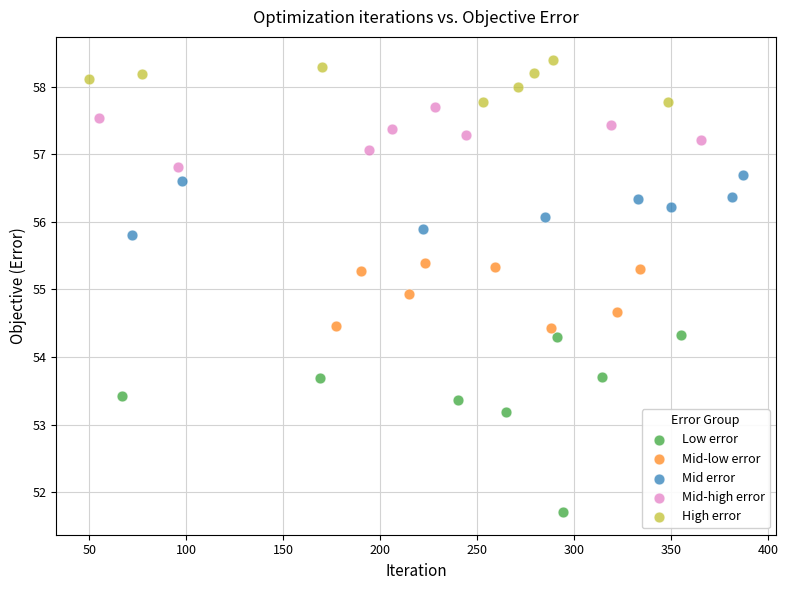

Which series has the widest spread of Y values?

Low error